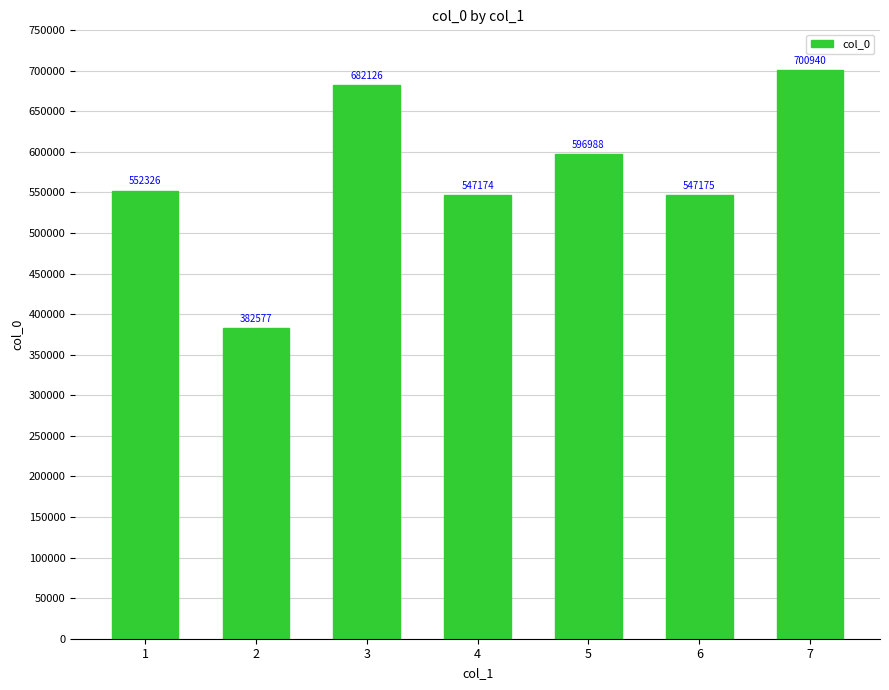

At which category does the chart reach its minimum across all series?

2